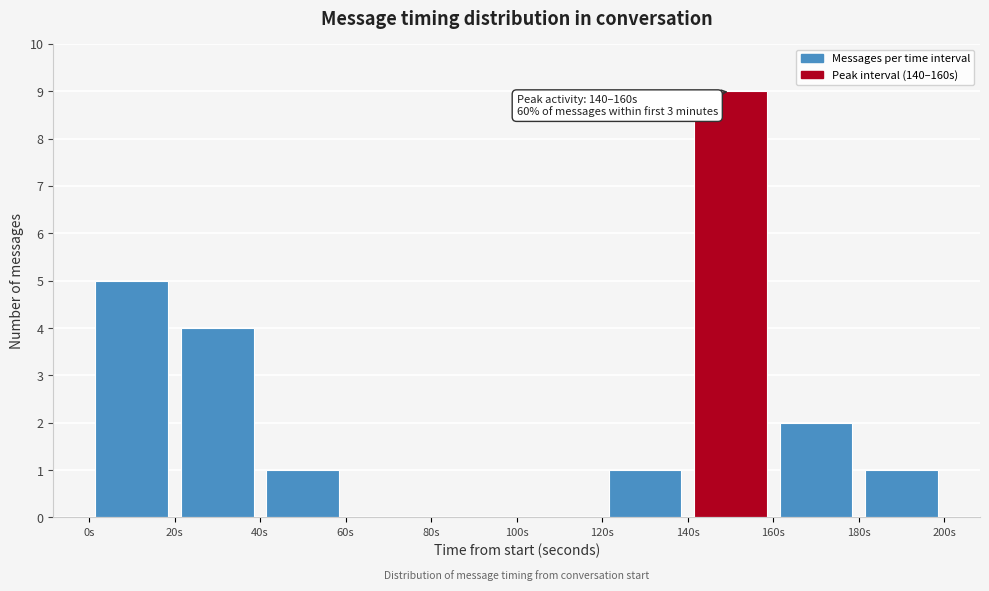

Over which range of the x-axis is the bar tallest?

140 to 160